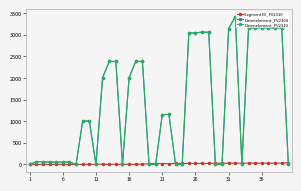

Does the chart display data point markers on the line(s)?

Yes